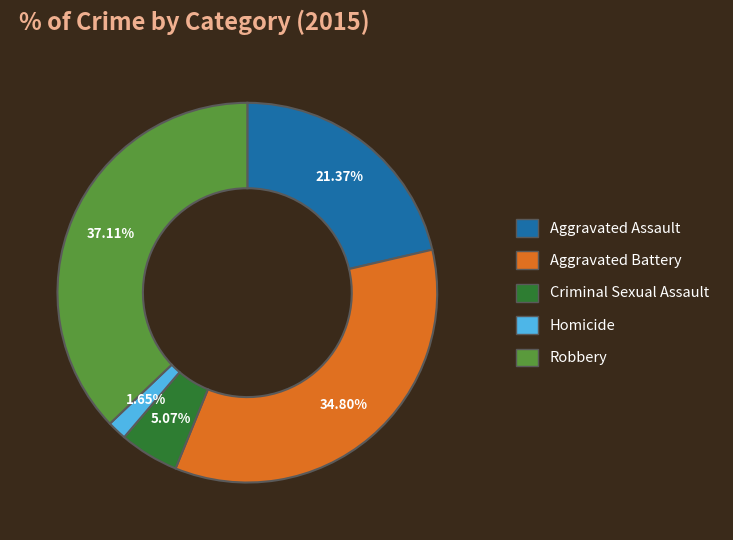

What is the smallest slice in the pie chart?

Homicide